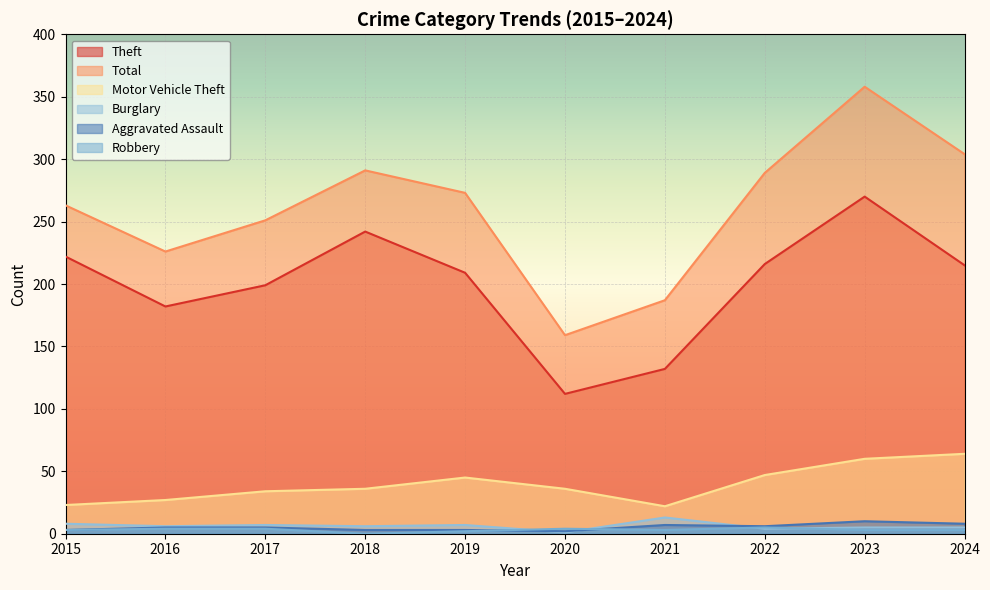

Where is Robbery nearest to the value 2?

2019